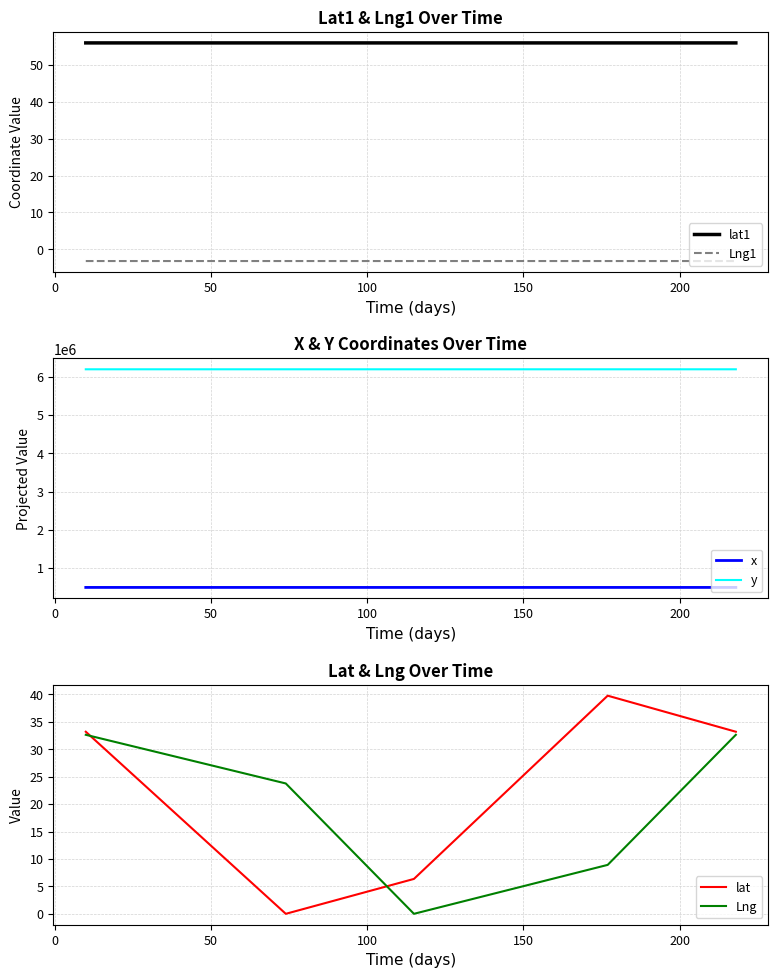

What is the minimum value for lat1?

55.9